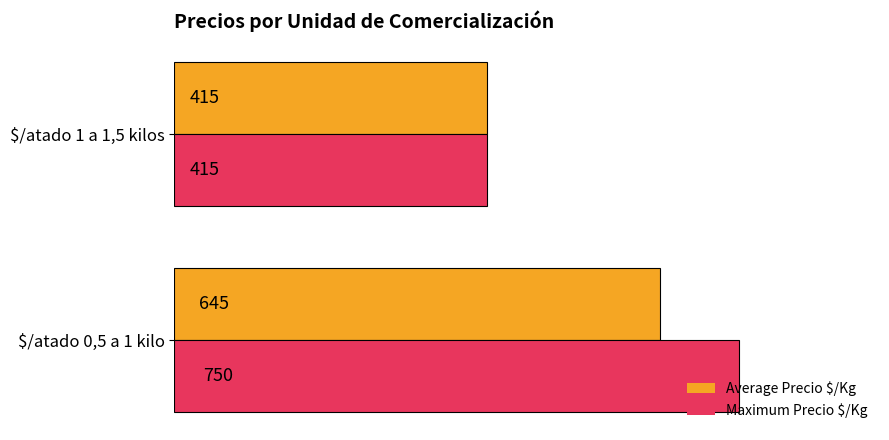

What is the total value across all series at $/atado 1 a 1,5 kilos?

830